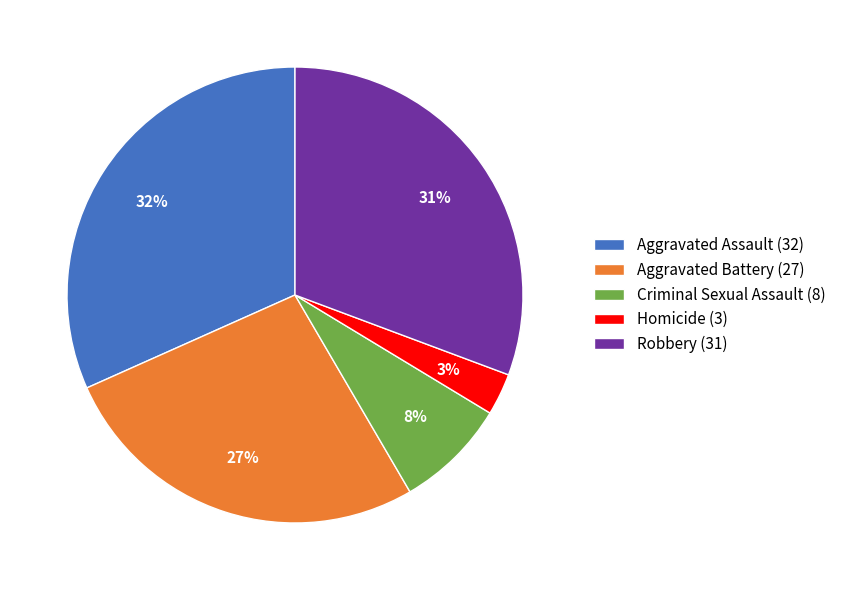

True or false: Homicide accounts for 3% of the total.

True